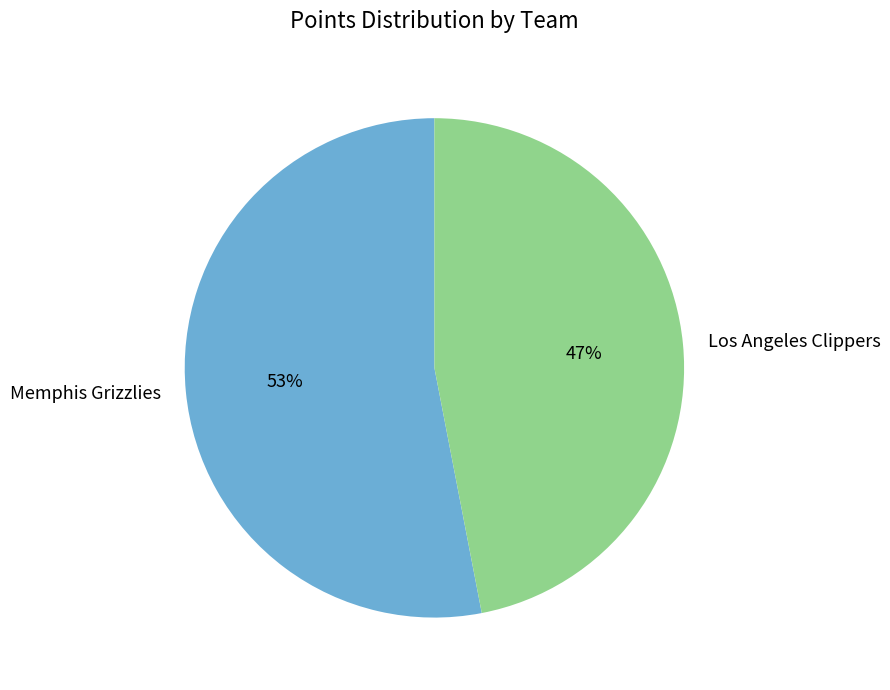

Combined, do Memphis Grizzlies and Los Angeles Clippers account for over 50%?

Yes